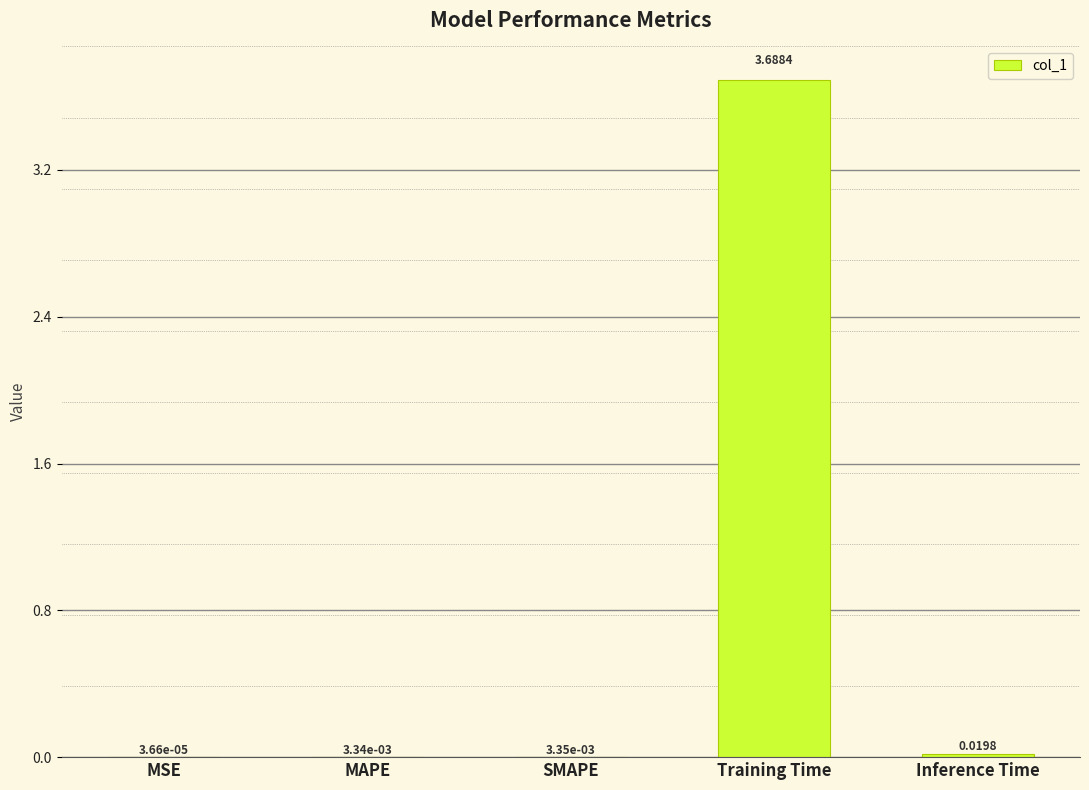

At which label is the value closest to 1?

Inference Time